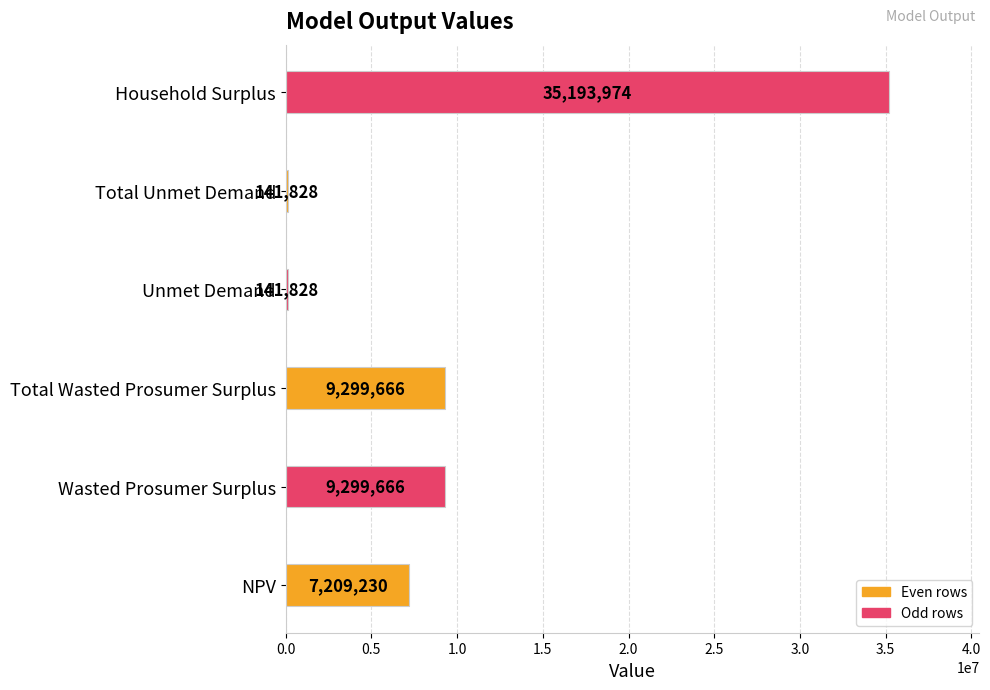

Approximately how many times larger is the value at Total Wasted Prosumer Surplus compared to Household Surplus?

0.3